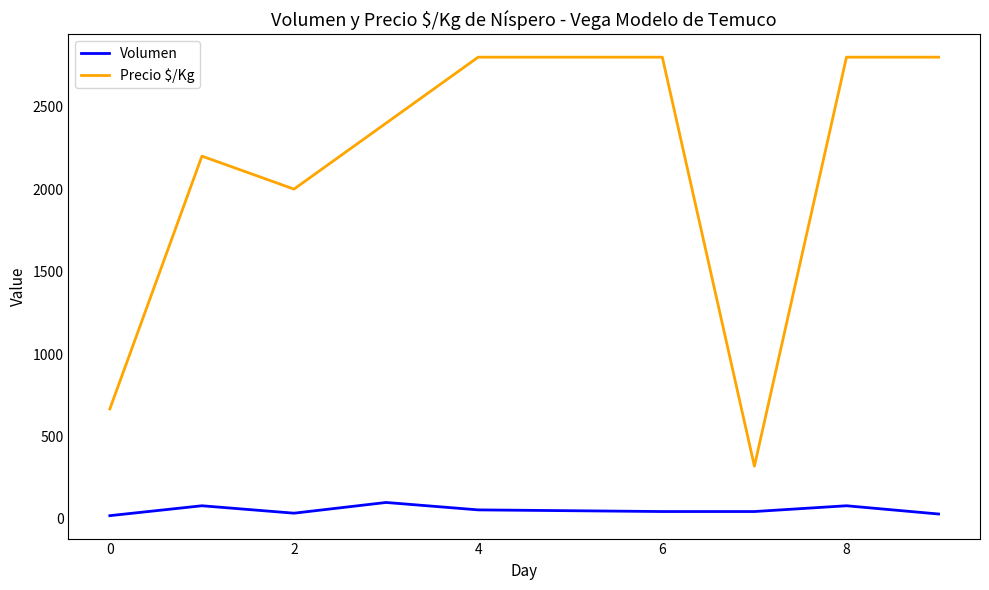

What is the average value of the Volumen series?

54